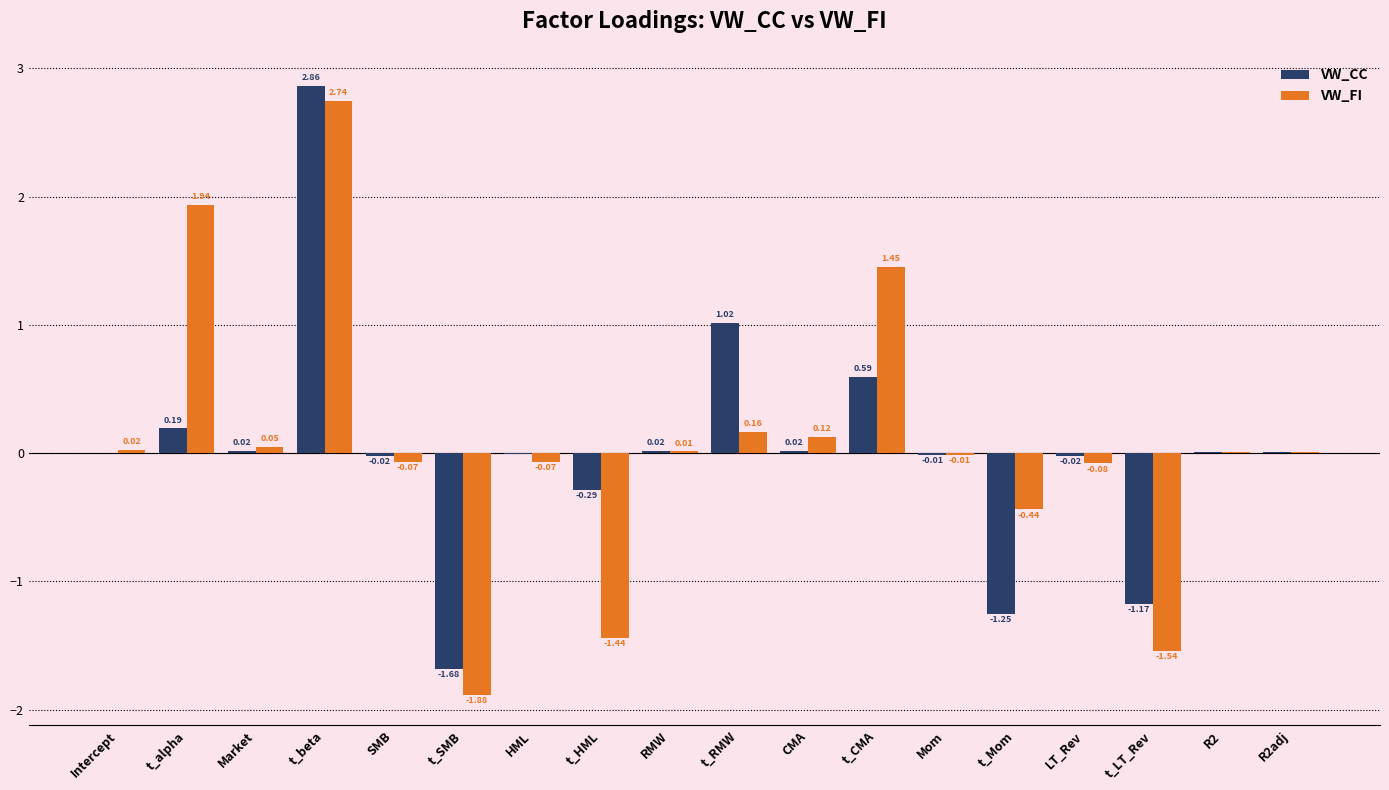

What is the sum of the VW_CC values at t_SMB and t_CMA?

-1.1